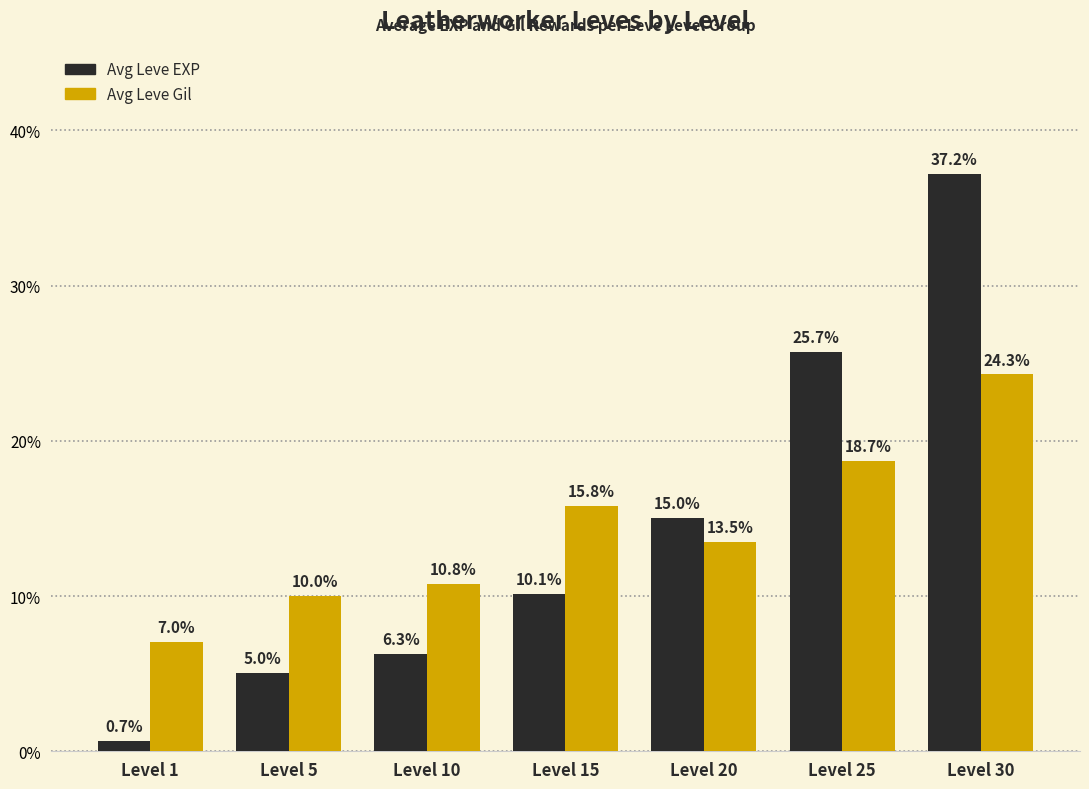

True or false: Avg Leve Gil has a value of 13.5 at Level 20.

True